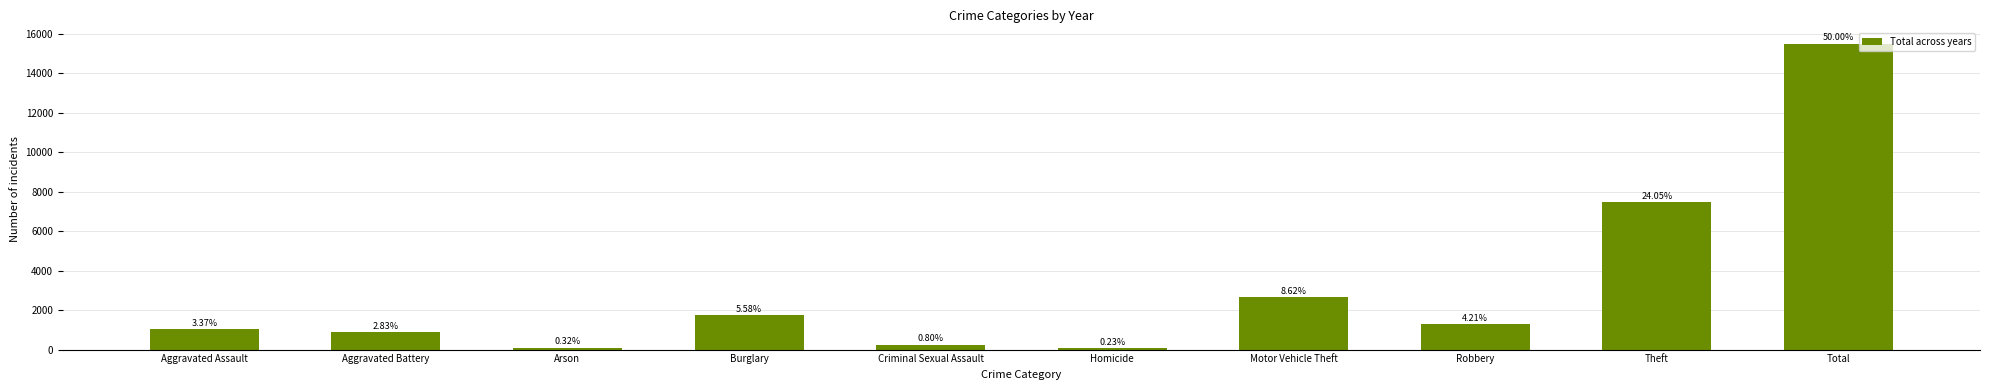

True or false: the data shows 878 at Aggravated Battery.

True